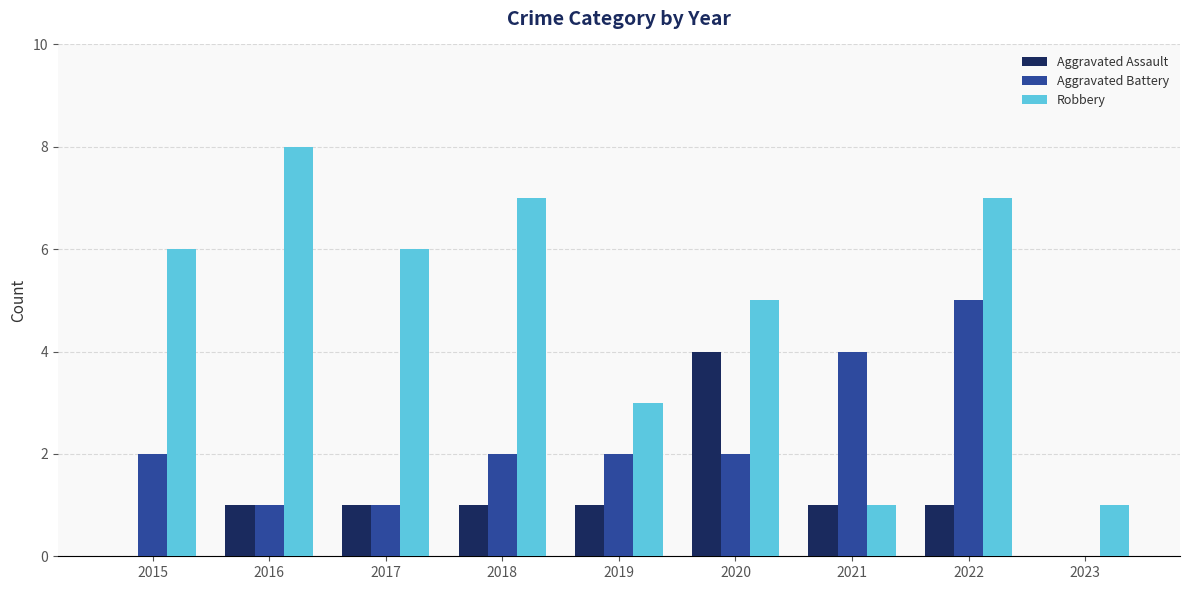

Which series has the largest total across all categories?

Robbery